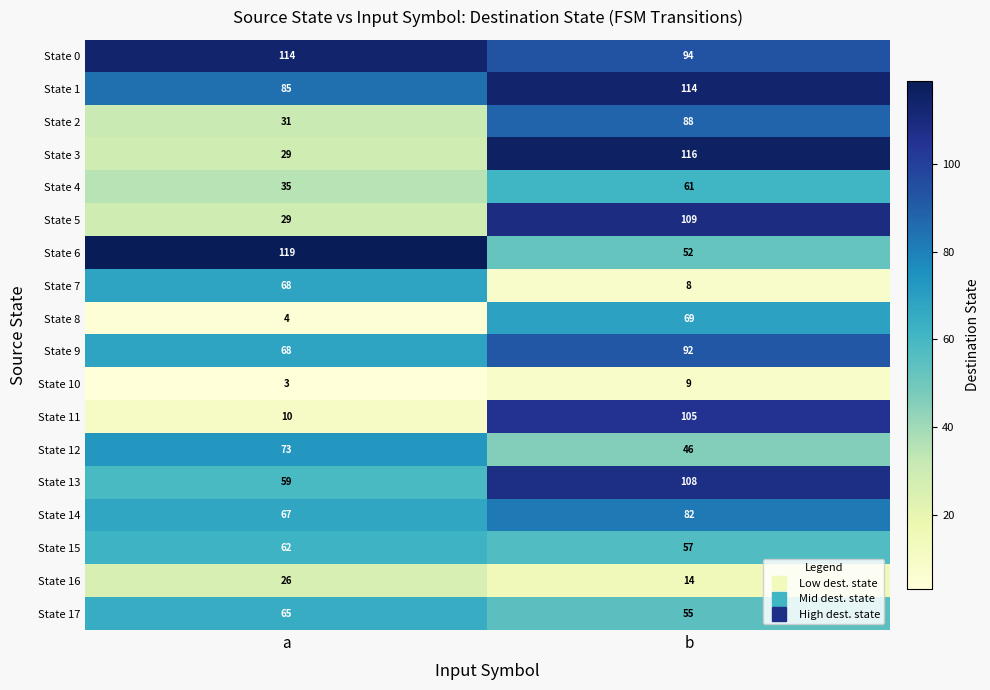

What is the maximum value shown in the chart?

119